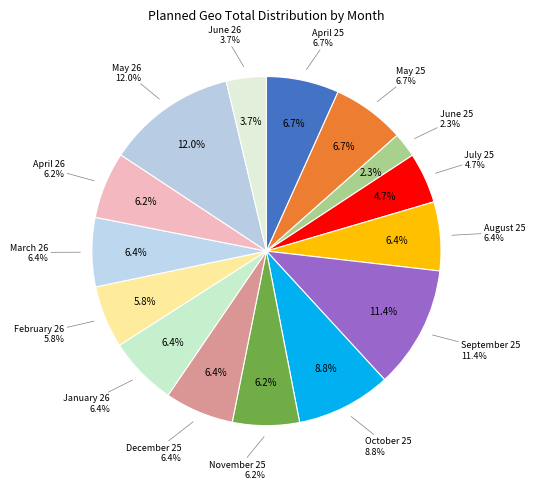

To the nearest percent, what is the difference between the November 25 and May 26 slice percentages?

6%